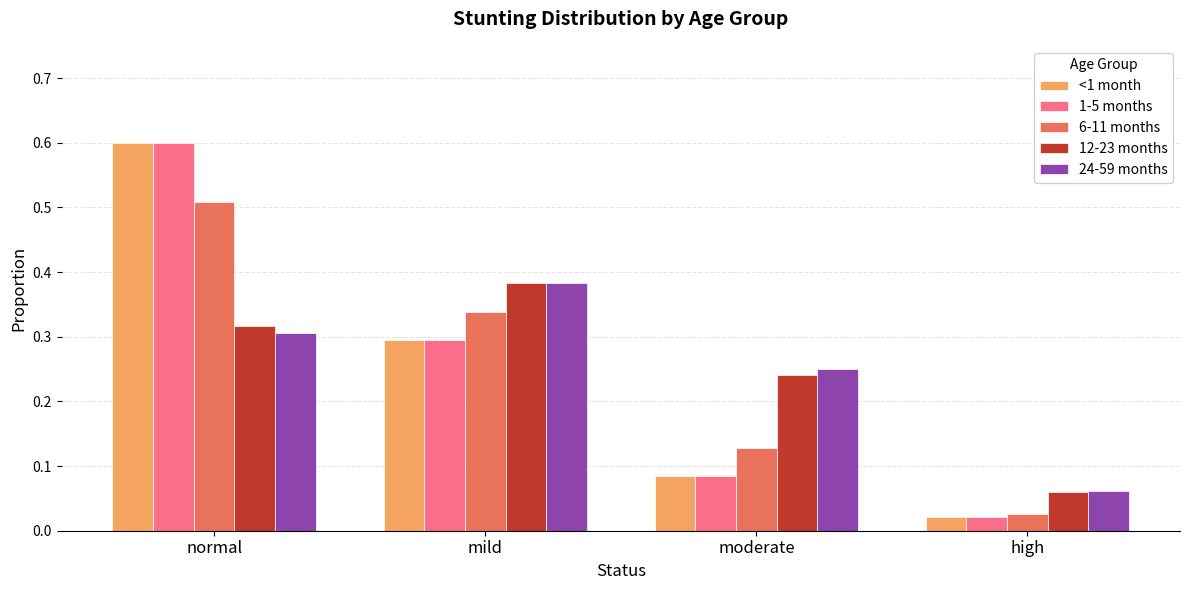

Is the value of <1 month at high greater than the value of 1-5 months at moderate?

No